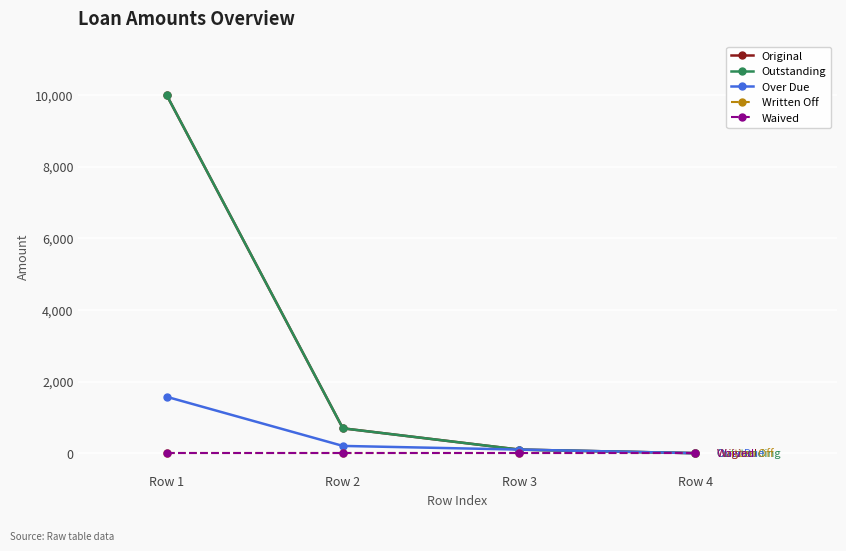

What is the difference between the highest and lowest values at Row 3?

100.0